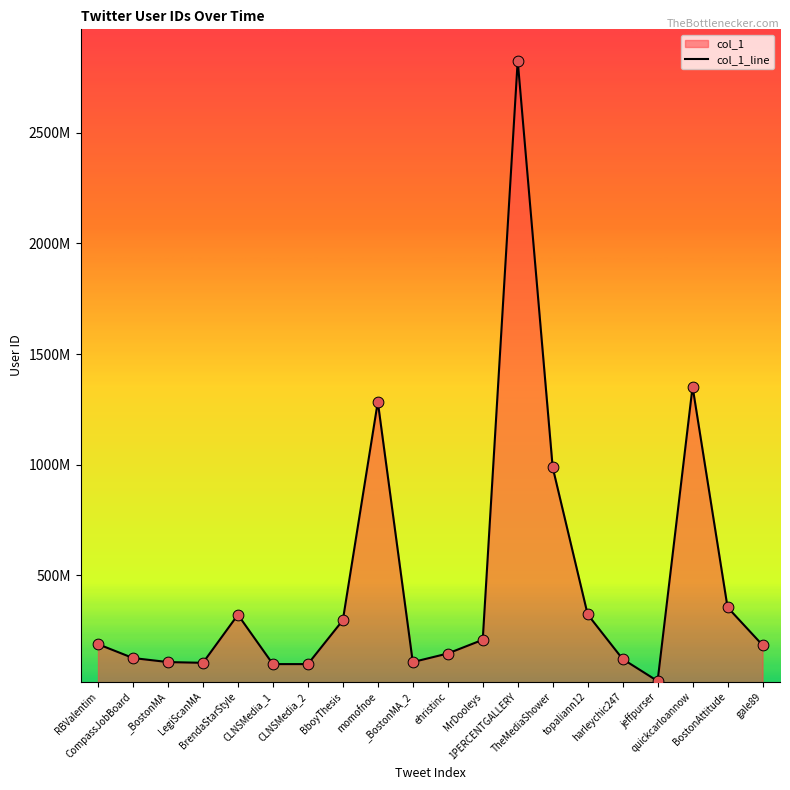

Between BboyThesis and RBValentim, which is larger?

BboyThesis